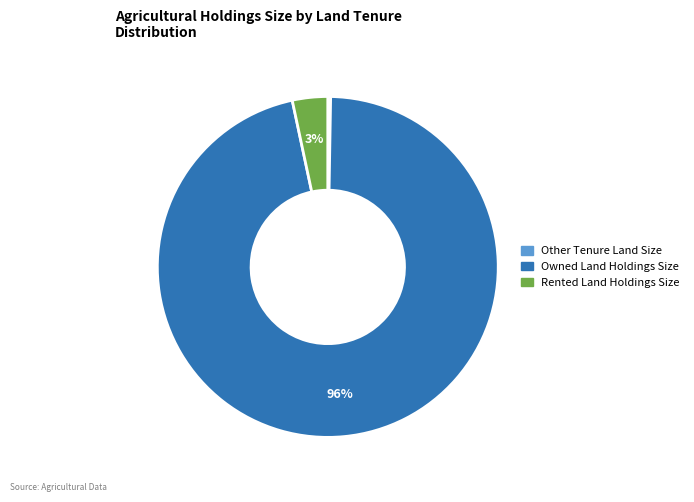

What is the largest slice in the pie chart?

Owned Land Holdings Size